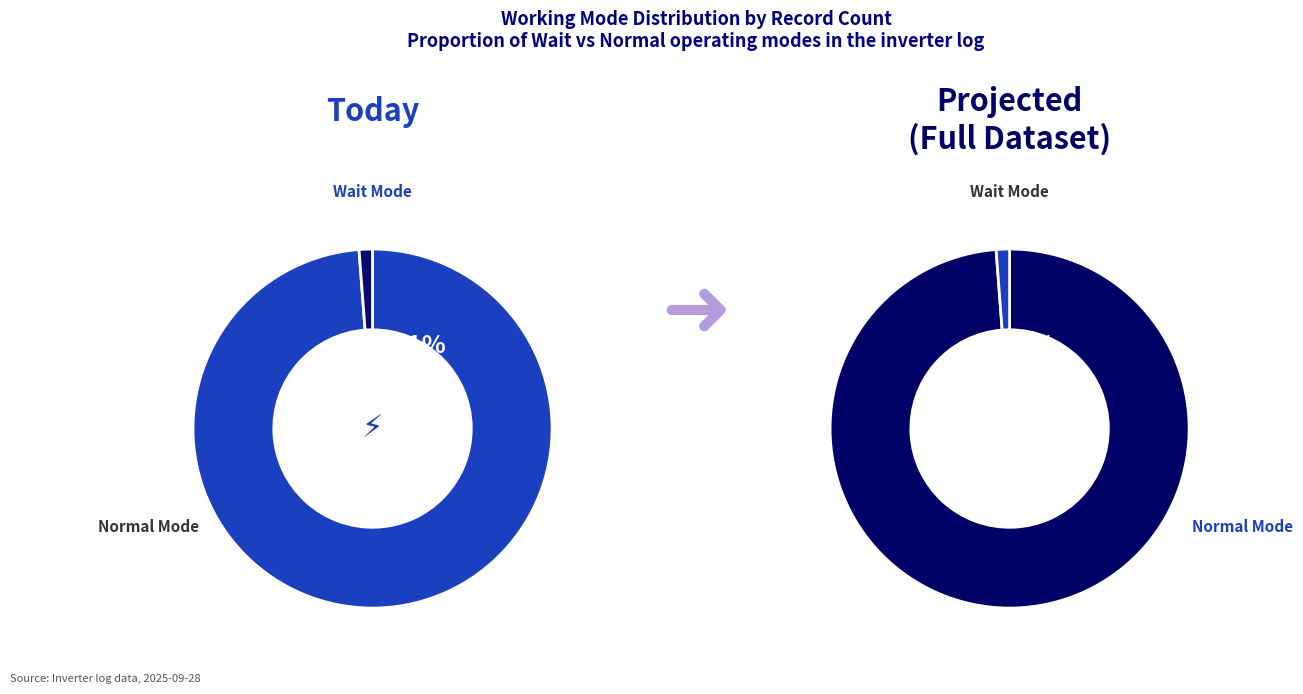

Is there any slice that represents more than half of the pie?

Yes